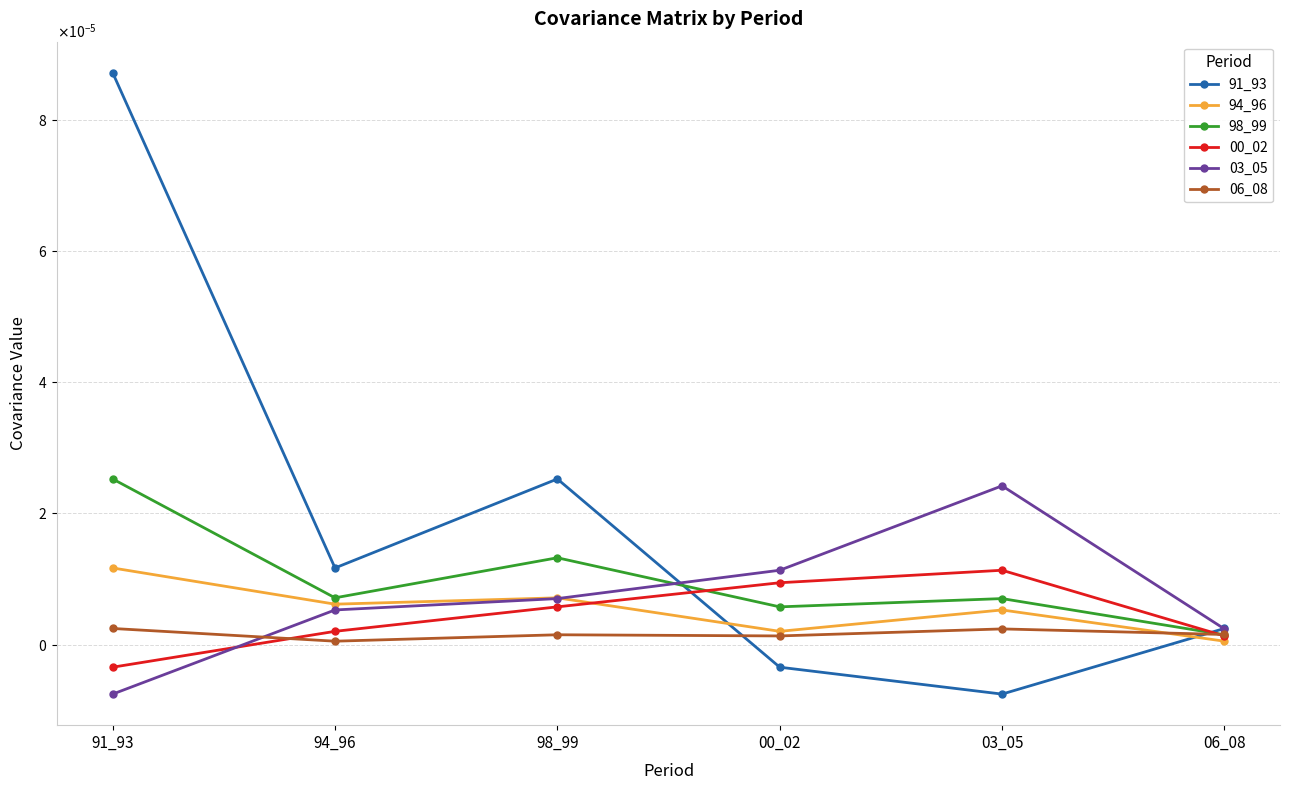

What position from the right is 00_02?

3